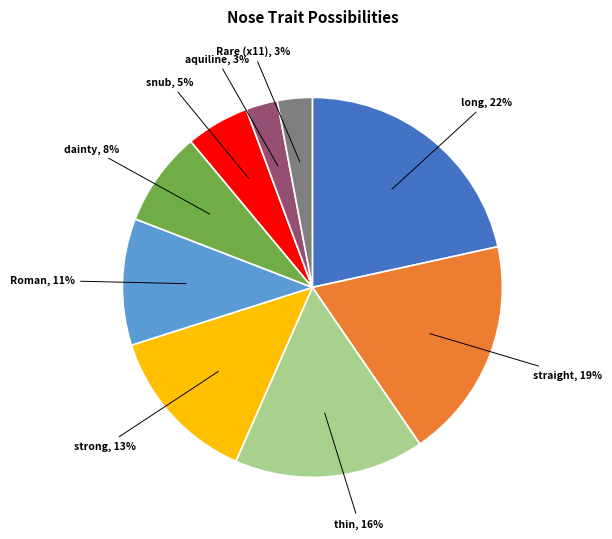

To the nearest percent, what is the difference between the largest and smallest slice percentages?

19%